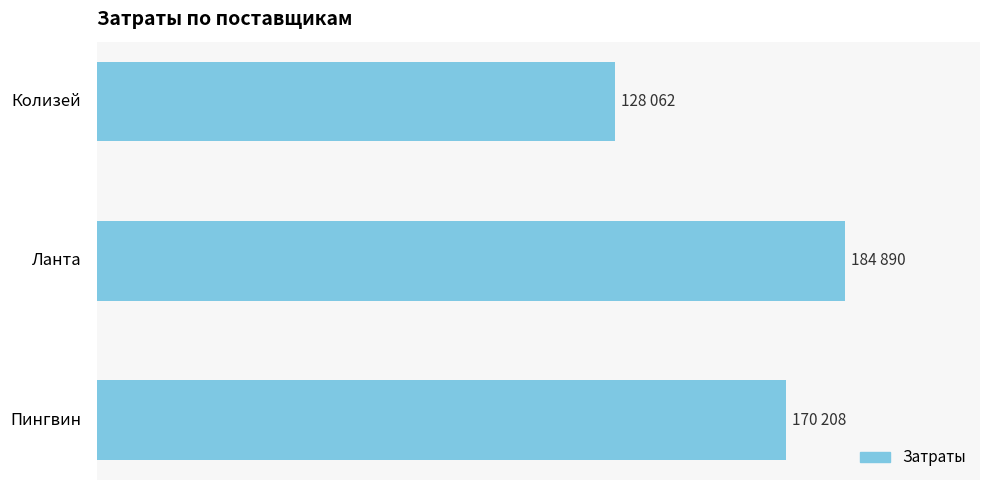

List the labels in order of value, largest first.

Ланта, Пингвин, Колизей